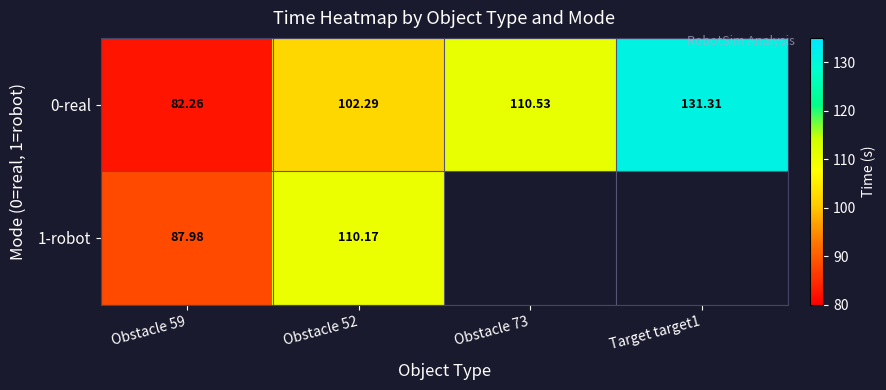

What is the minimum value shown in the chart?

82.3